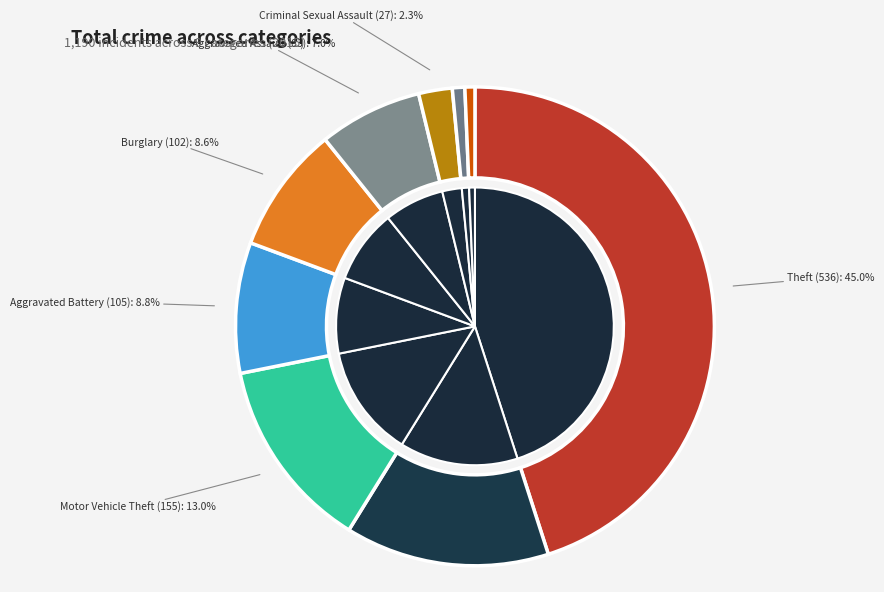

To the nearest percent, what percentage of the pie is Burglary?

9%